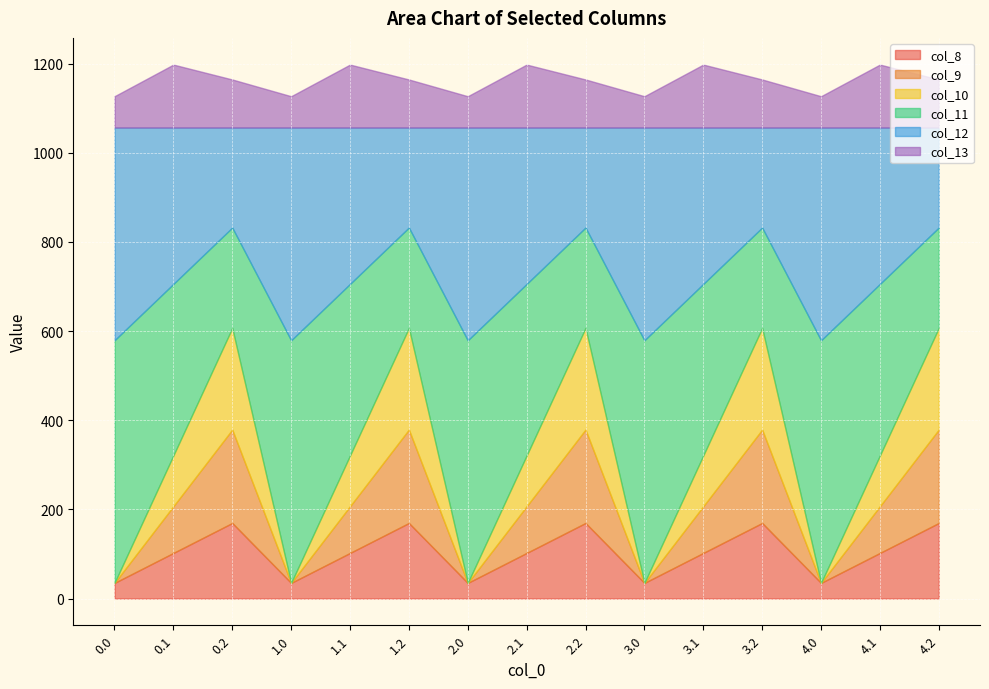

What are all the series names shown in the legend?

col_8, col_9, col_10, col_11, col_12, col_13